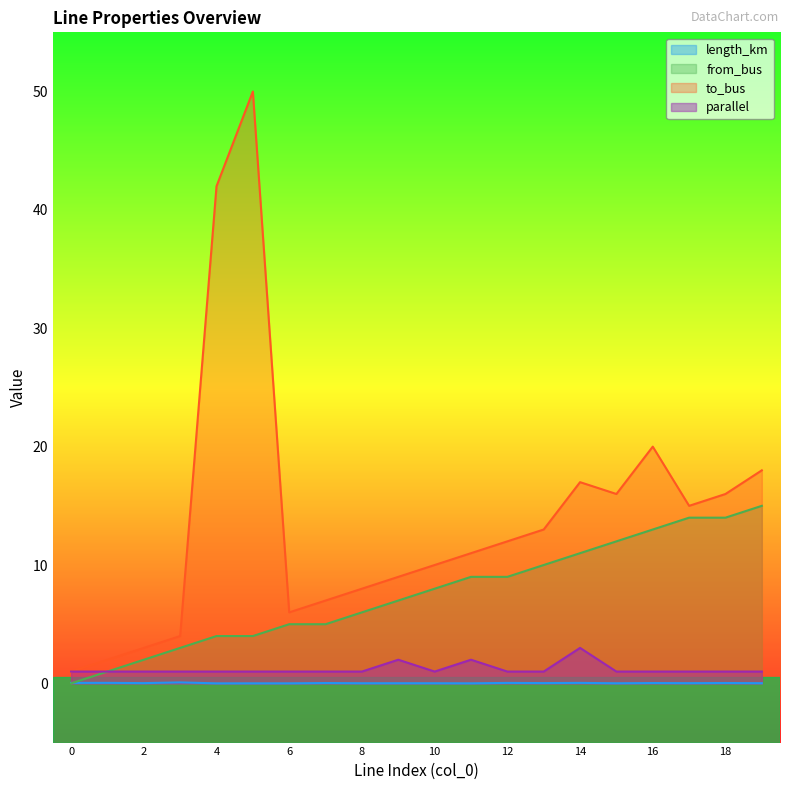

How many interior local valleys does the parallel series have?

1